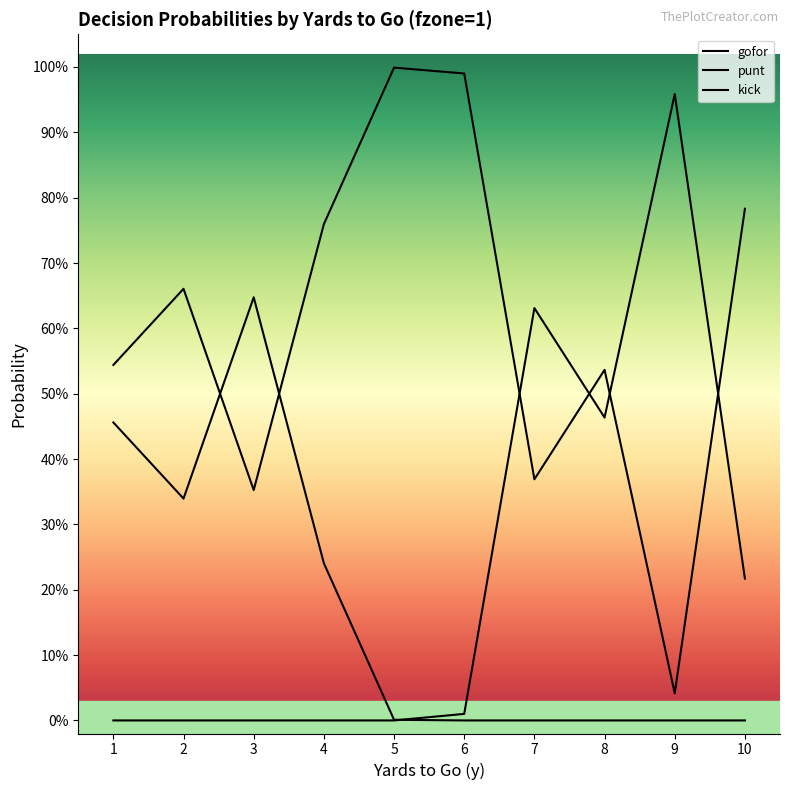

Does the chart have visible grid lines?

No